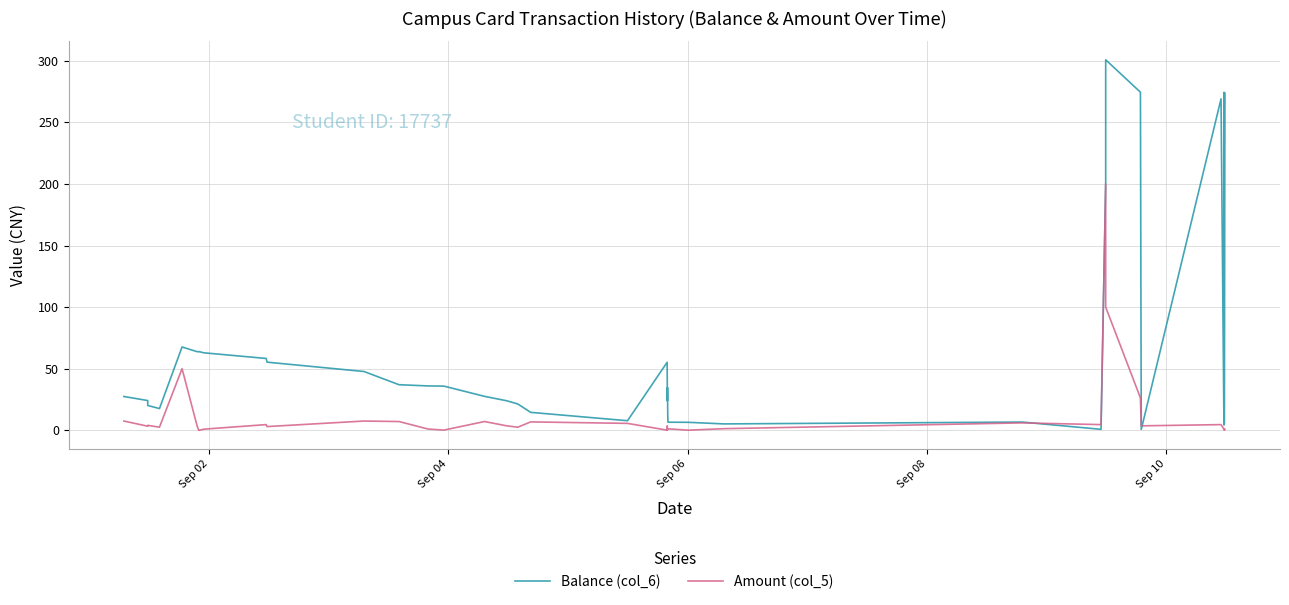

At which label does Amount (col_5) first exceed 3?

Sep 02